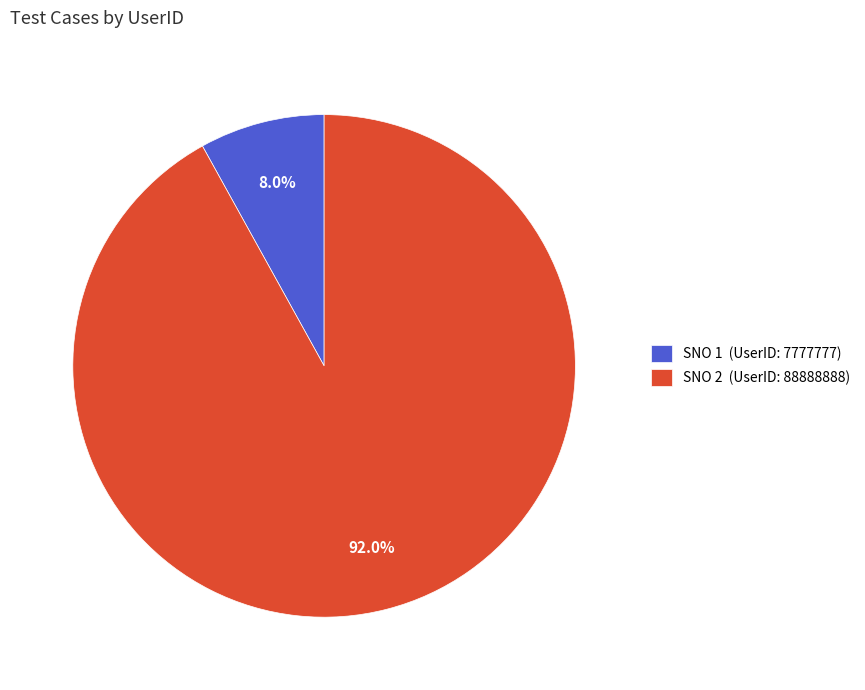

Rank the categories by value from lowest to highest.

SNO 1 (UserID: 7777777), SNO 2 (UserID: 88888888)